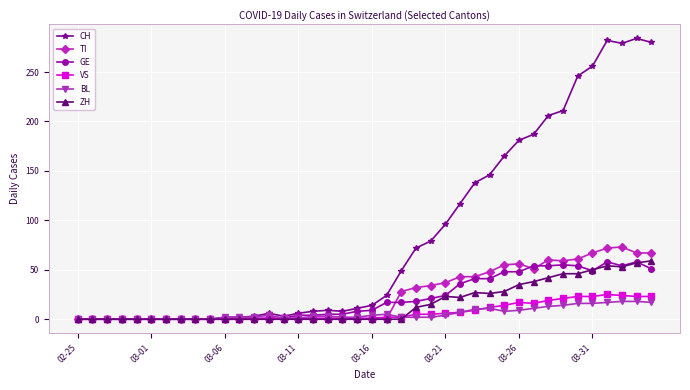

Which series has the widest spread of values?

CH